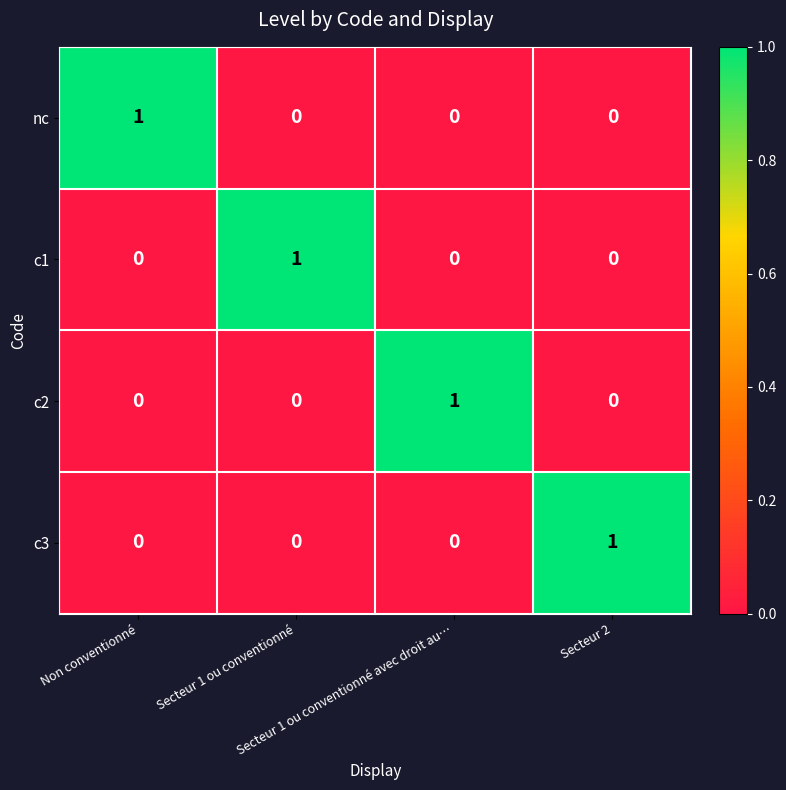

What is the greatest value displayed?

1